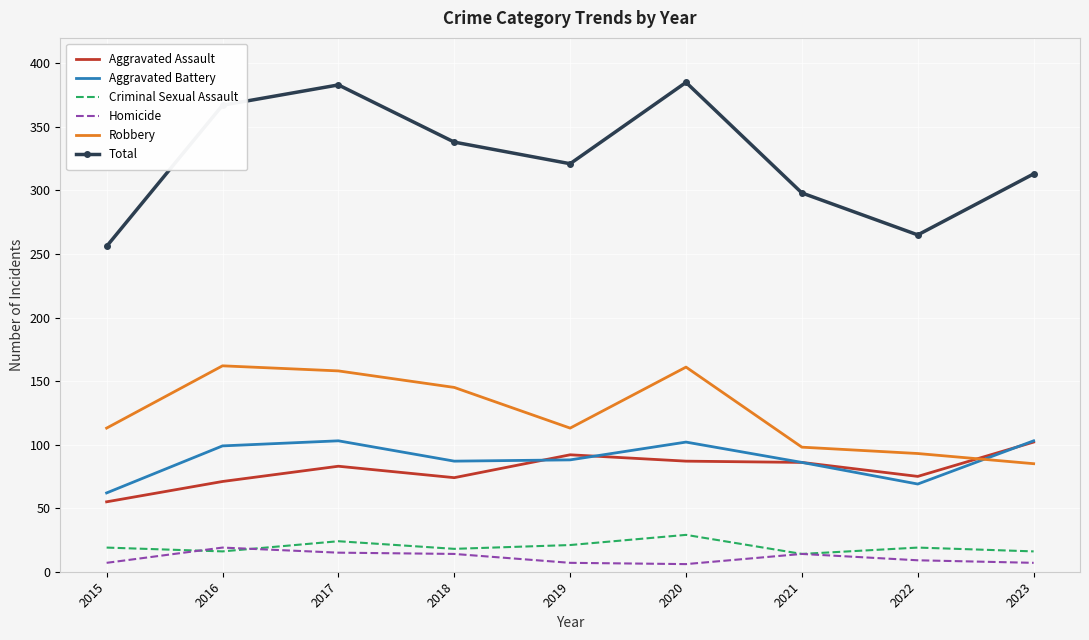

What is the difference between the highest and lowest values at 2018?

324